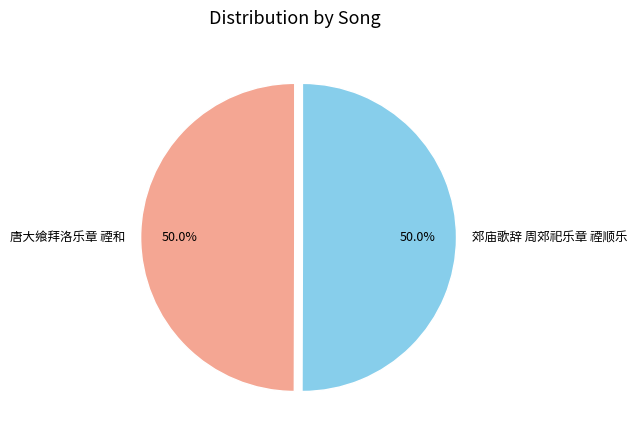

Is it true that 郊庙歌辞 周郊祀乐章 禋顺乐 is 41% of the pie?

False